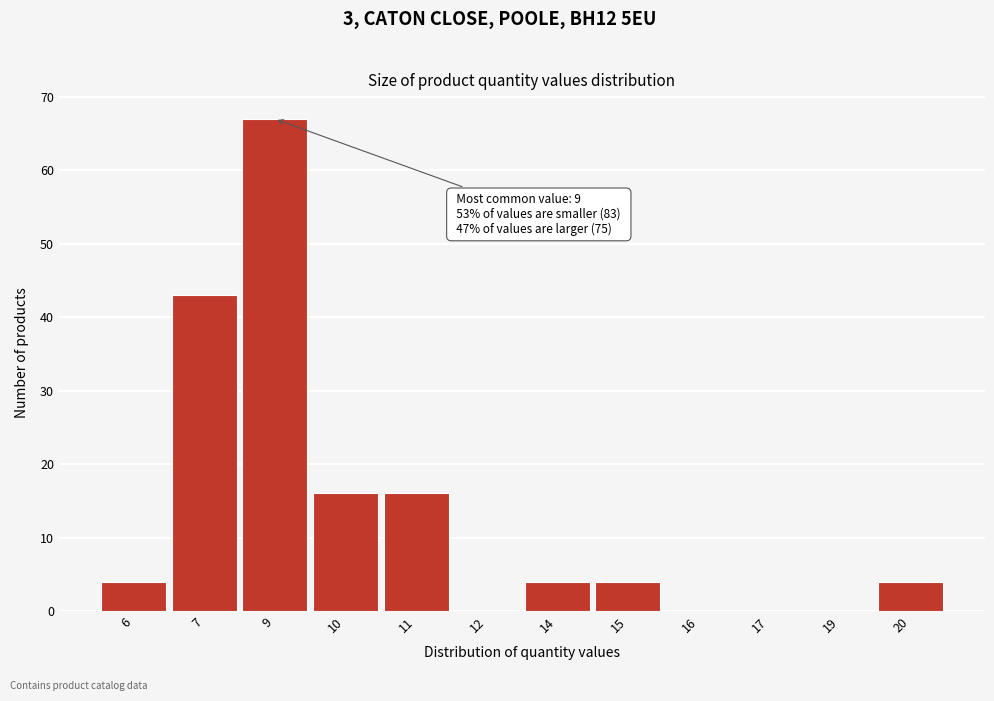

Reading left to right, extract all data points from this chart.

6=4	7=43	9=67	10=16	11=16	12=0	14=4	15=4	16=0	17=0	19=0	20=4